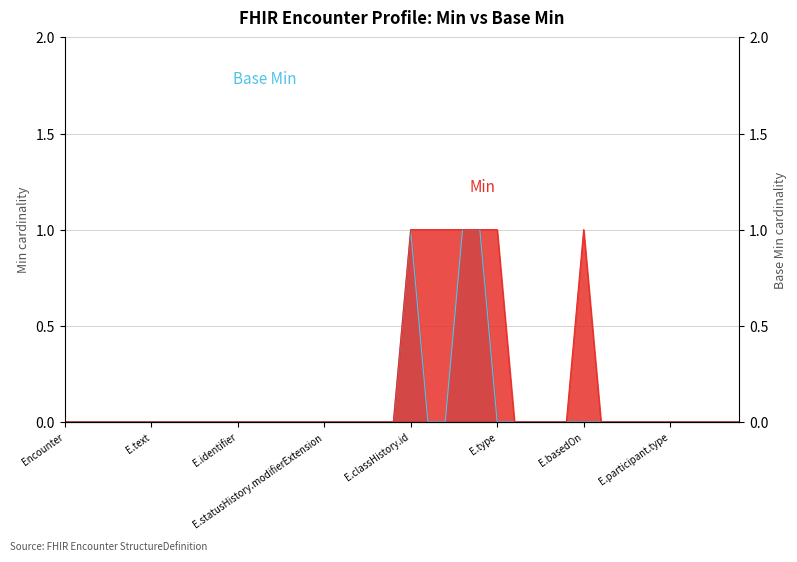

At which label does Base Min reach its peak?

E.classHistory.id